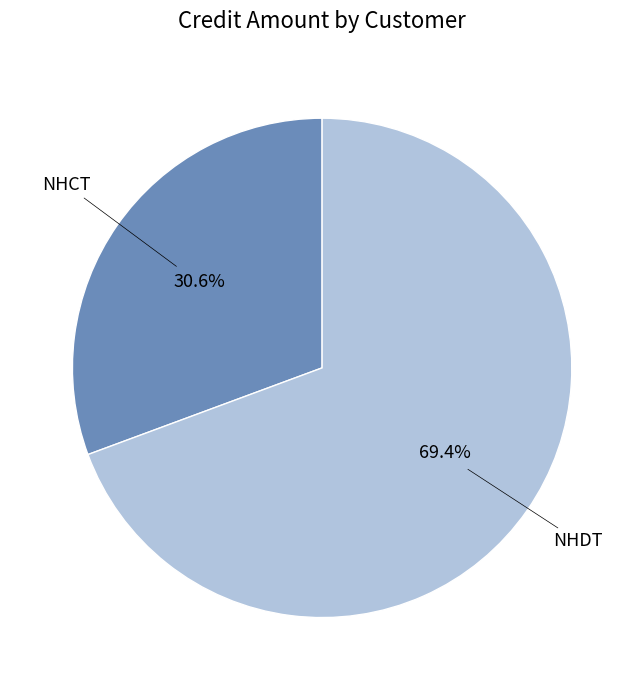

Is there a majority slice in this chart?

Yes